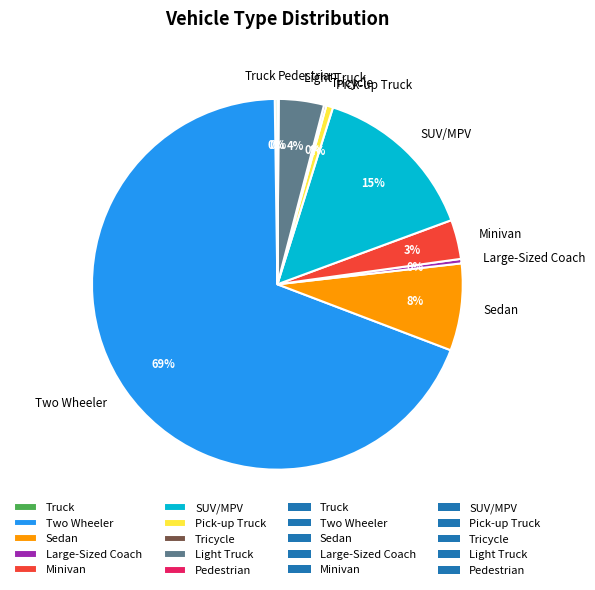

Which category has the biggest portion of the pie?

Two Wheeler